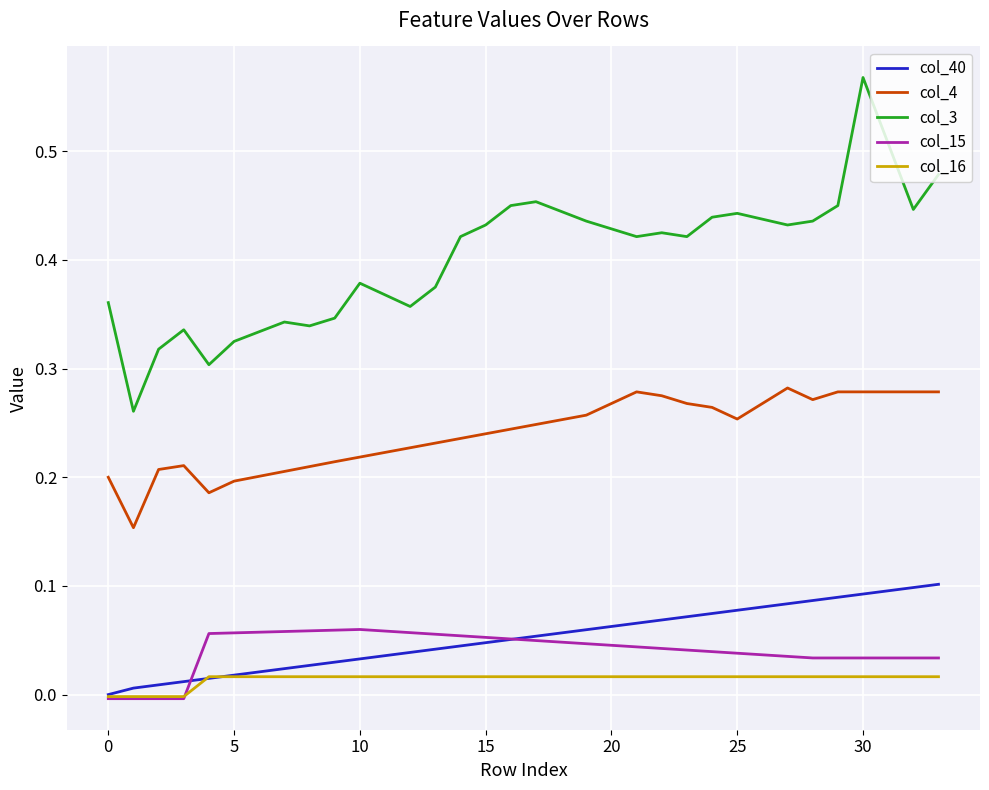

Which series has the largest total across all categories?

col_3